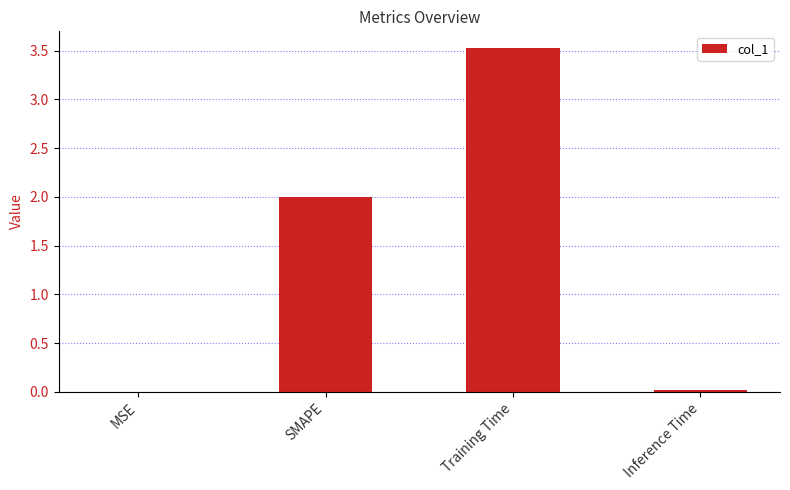

What is the sum of all values?

5.5